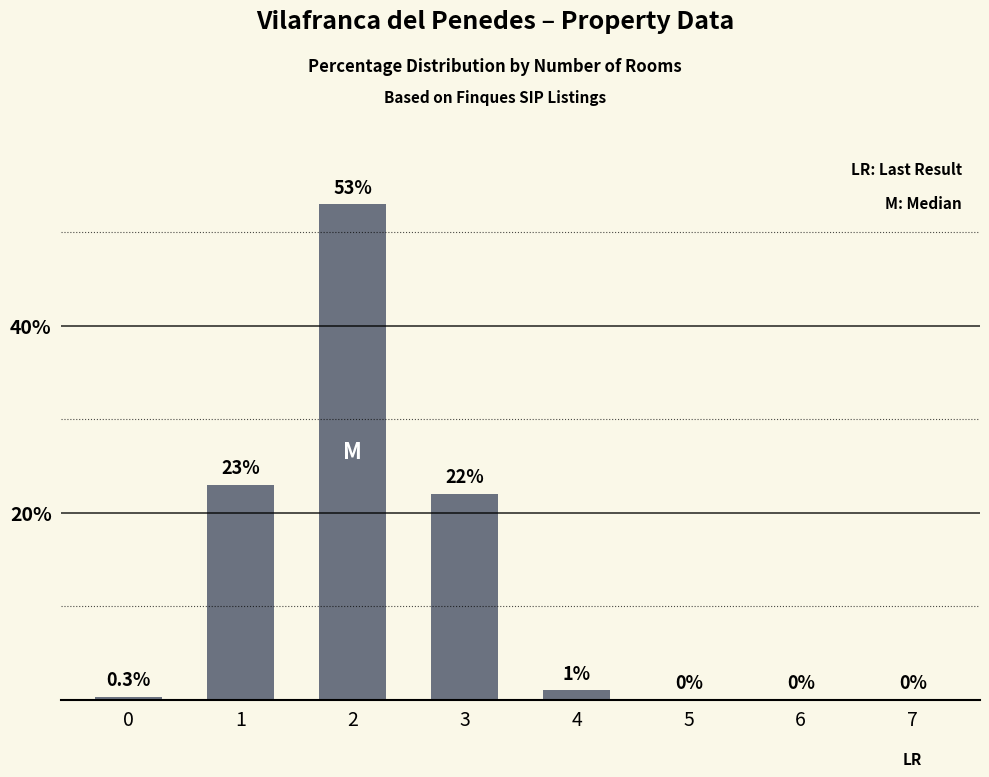

What is the maximum value shown in the chart?

53.0